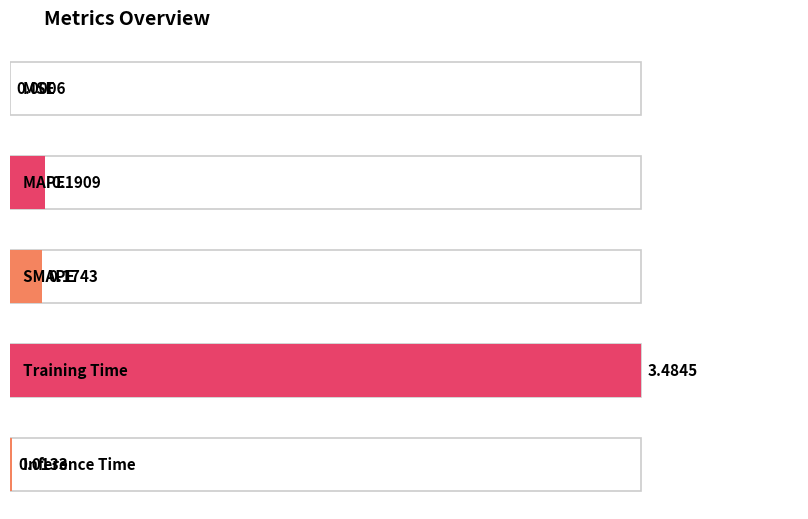

What is the label of the 1st bar from the left?

MSE